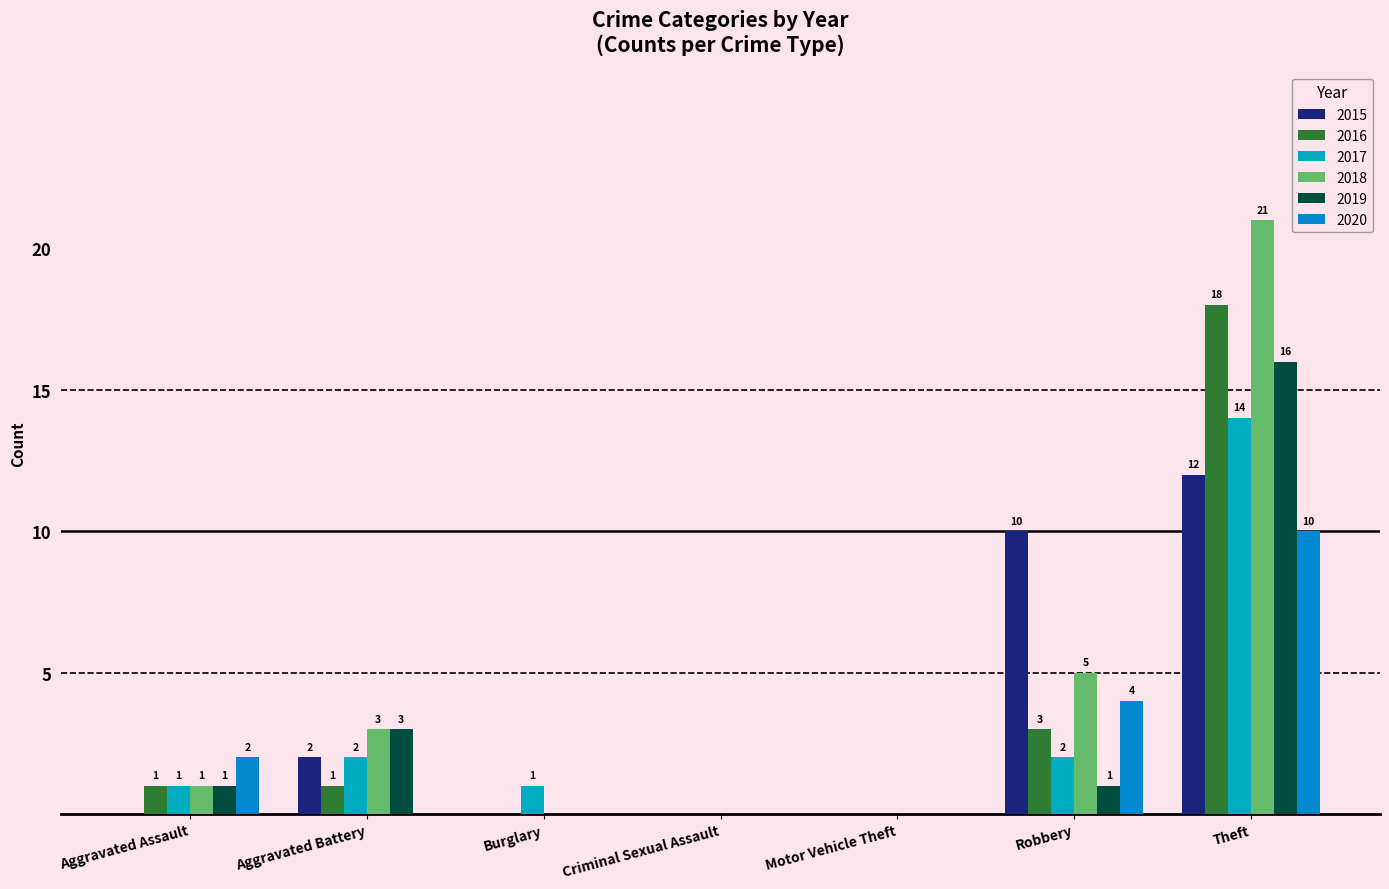

At how many categories does at least one series exceed 3?

2